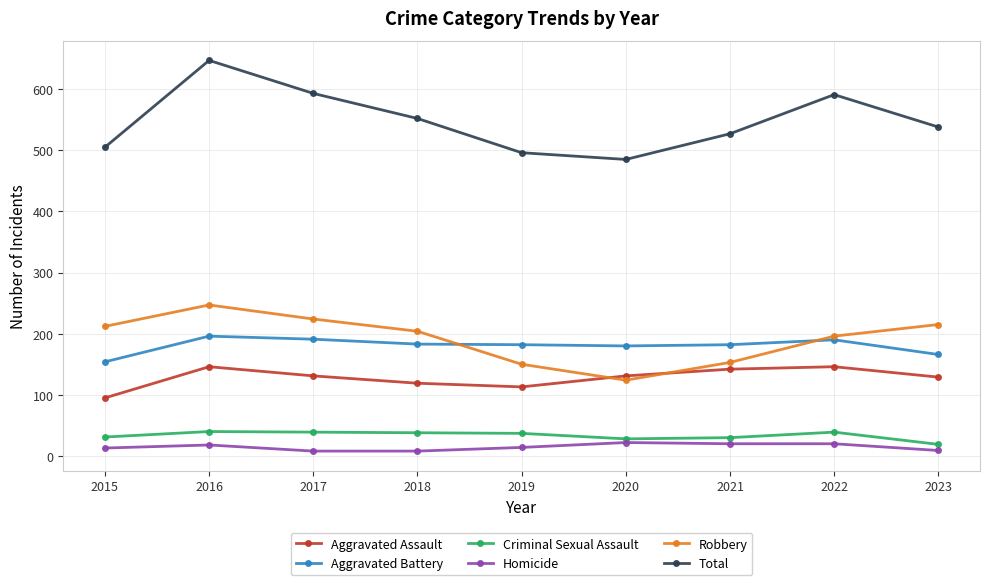

Which series changed the most between 2021 and 2022?

Total